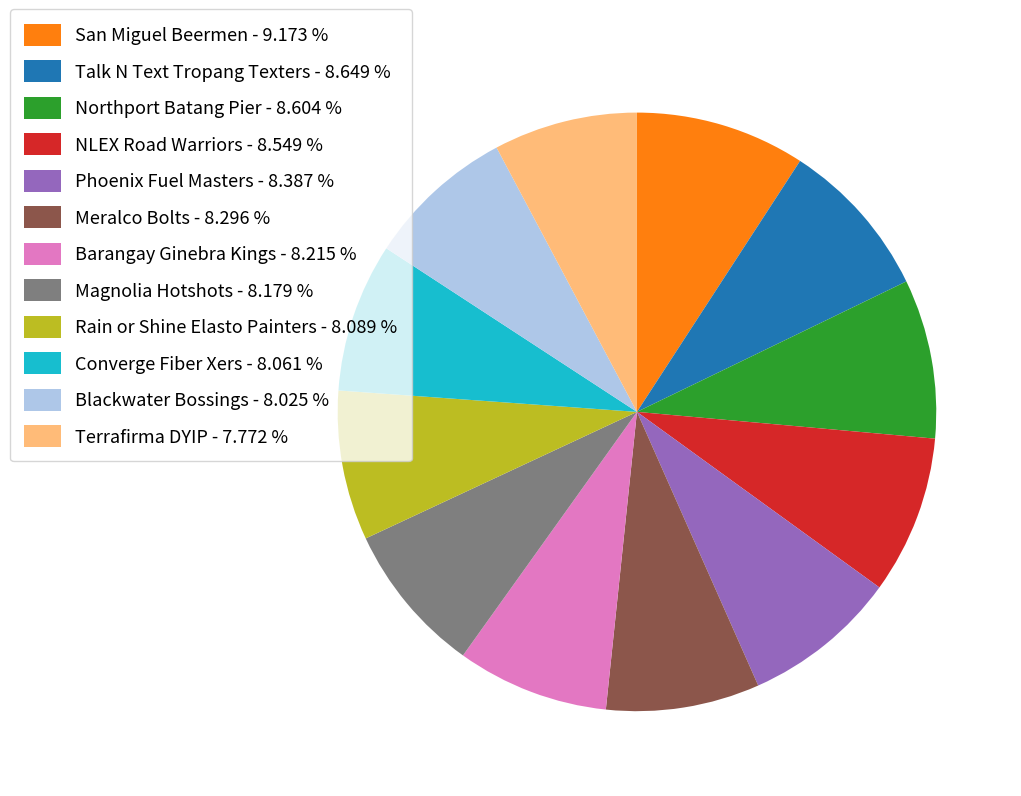

Does any single category account for the majority?

No